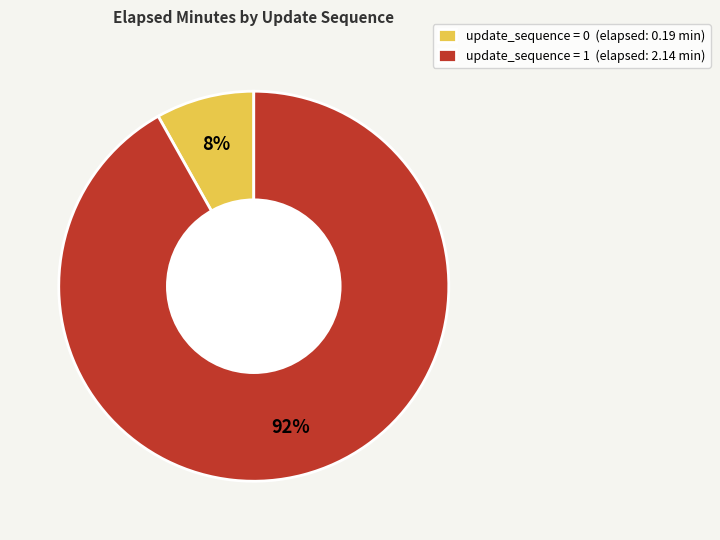

Rank the categories by value from lowest to highest.

update_sequence = 0 (elapsed: 0.19 min), update_sequence = 1 (elapsed: 2.14 min)